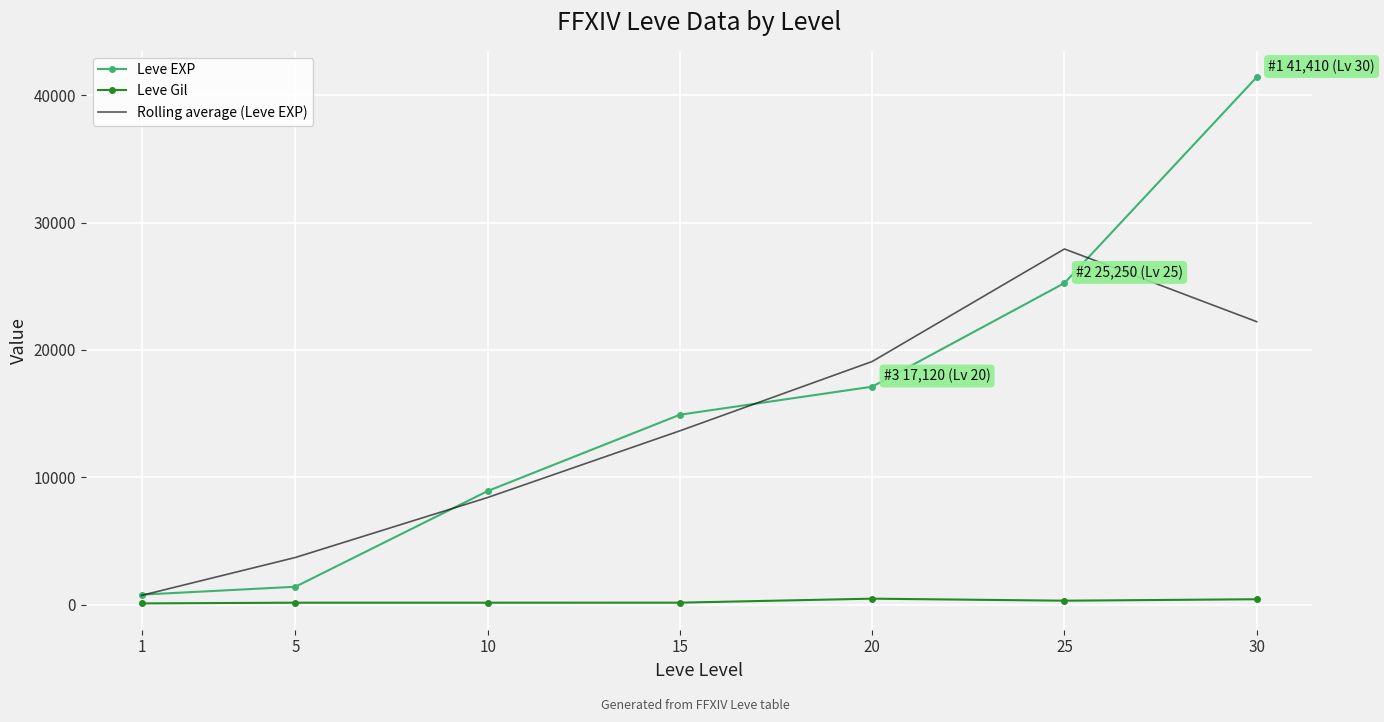

Read the Leve EXP value at 1.

800.0